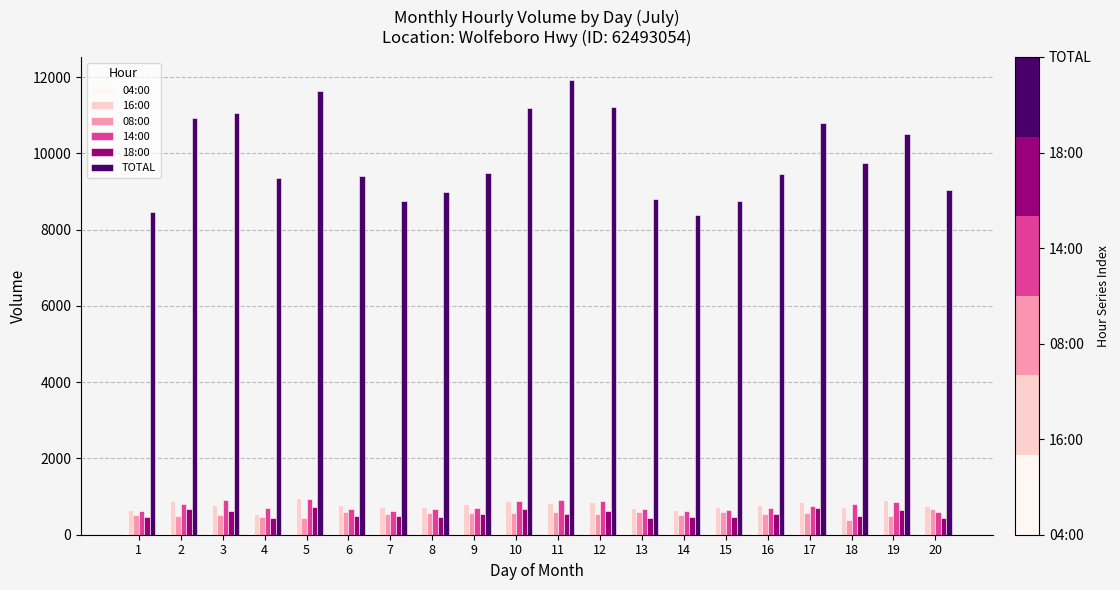

The value of 14:00 at 2 is 805. True or false?

True